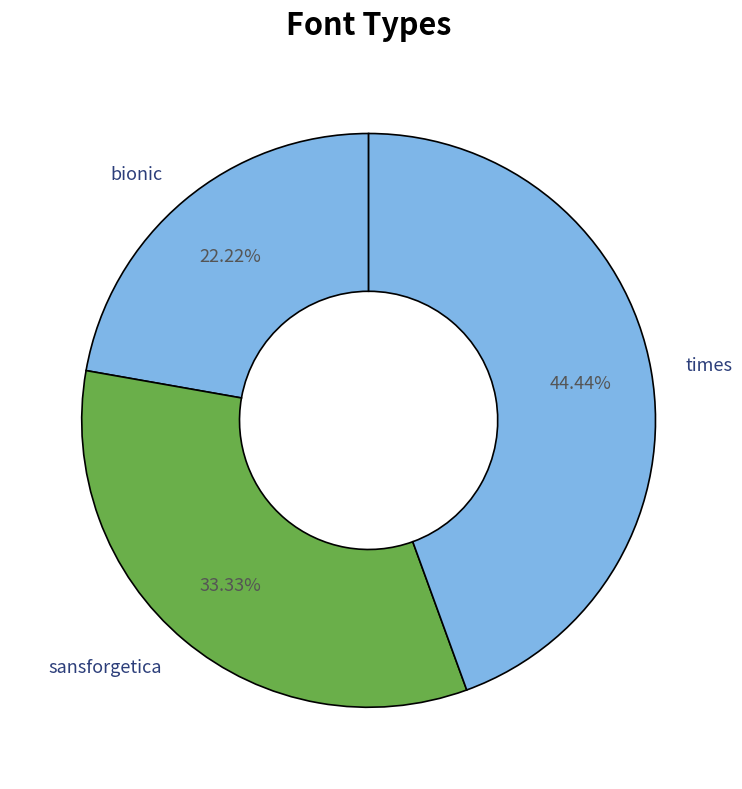

What is the largest slice in the pie chart?

times